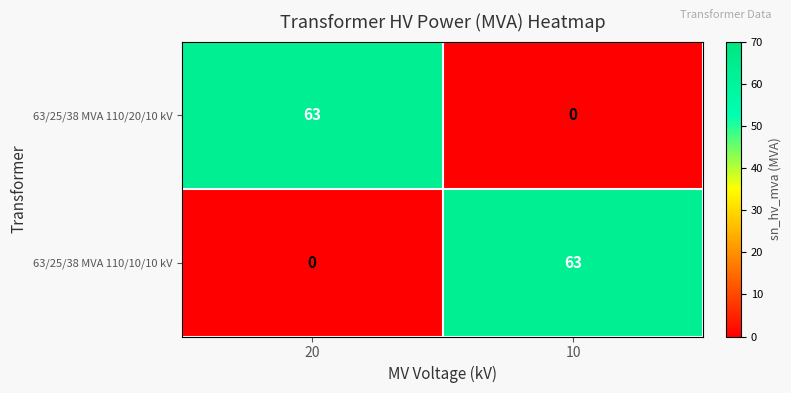

What is the difference between the 63/25/38 MVA 110/10/10 kV values at 20 and 10?

63